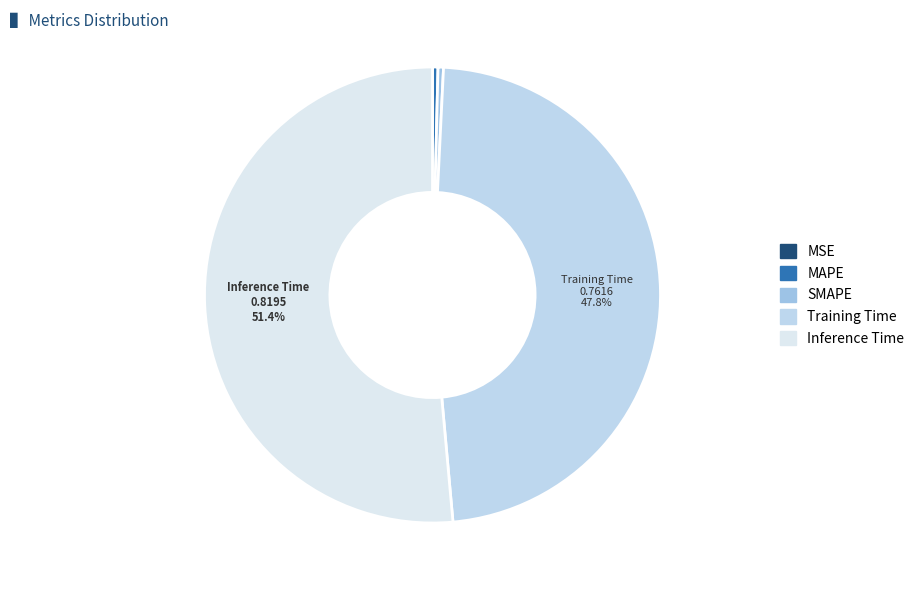

To the nearest percent, what is the difference between the Inference Time and Training Time slice percentages?

4%